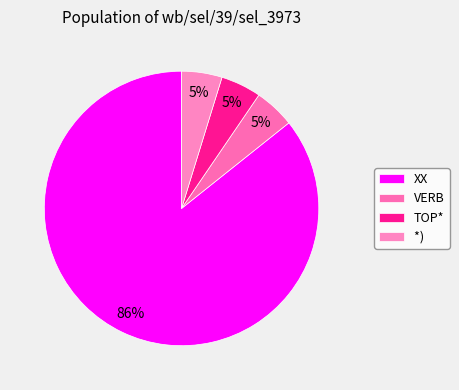

Count the number of slices in the pie.

4